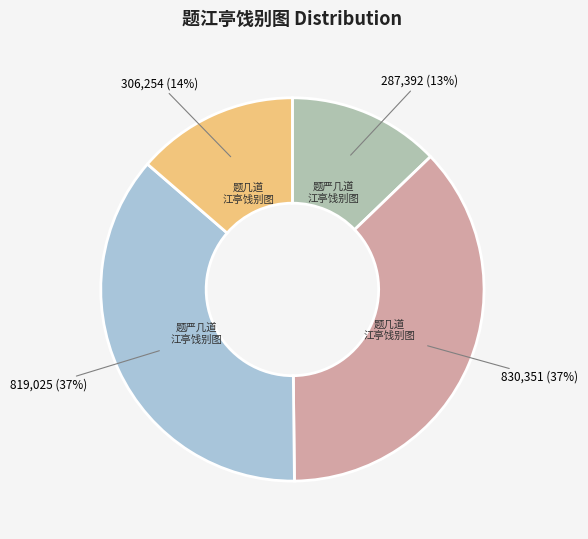

To the nearest percent, what is the difference between the largest and smallest slice percentages?

24%